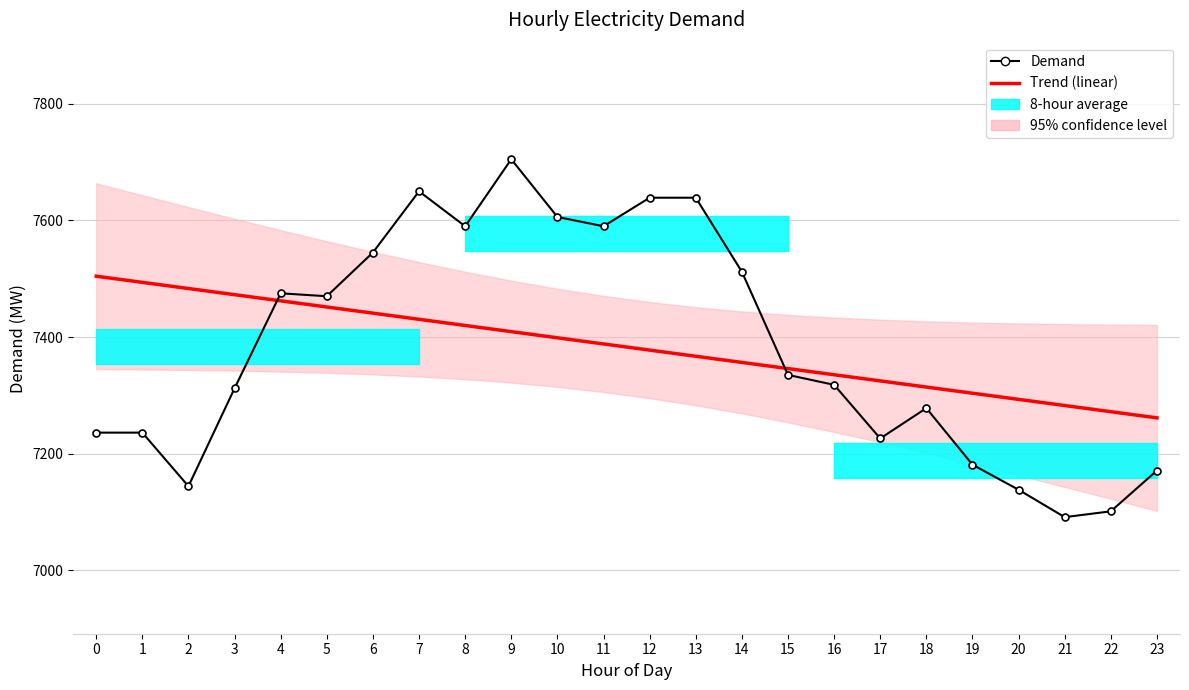

At which category is the sum across all series the highest?

9